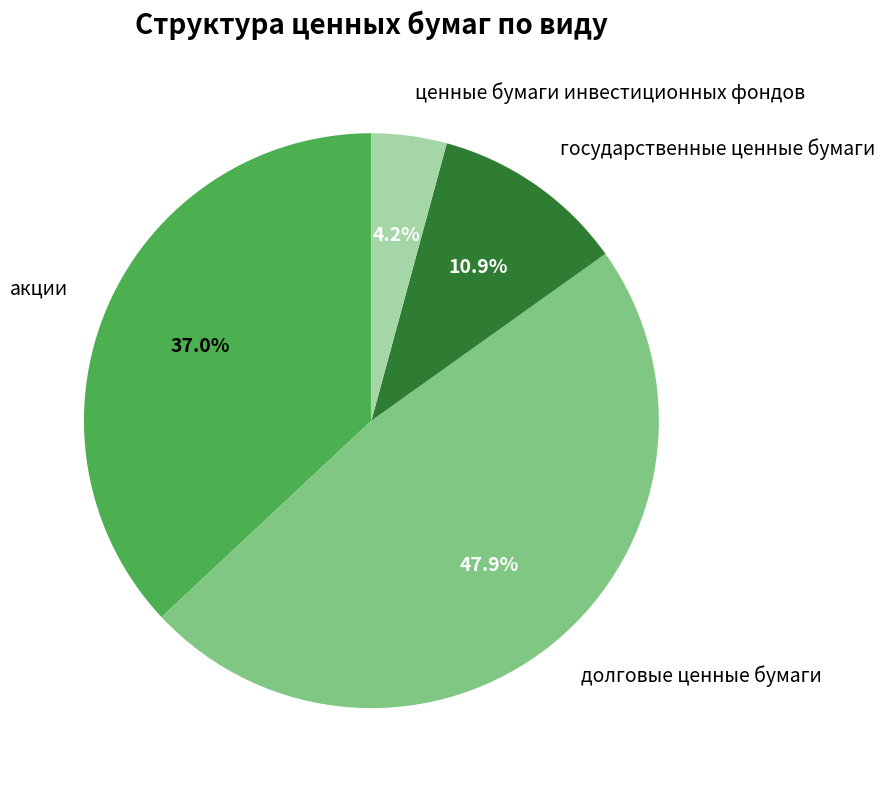

Which category has the biggest portion of the pie?

долговые ценные бумаги